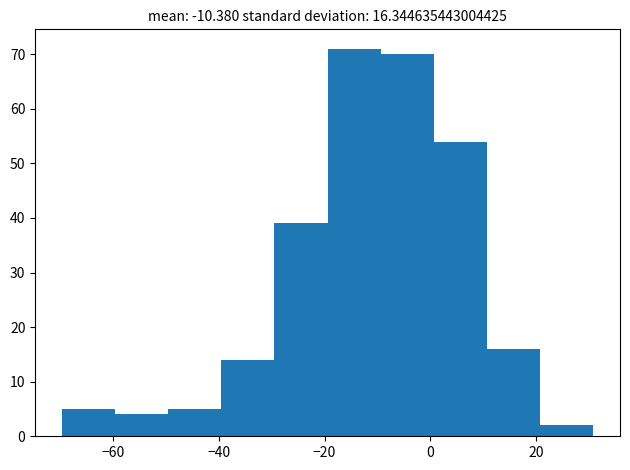

Reading left to right, list every bar in this chart as the range it spans on the x-axis followed by its height. Neither the bar edges nor the heights are printed on the chart, so give them approximately, as read against the axes.

-70 to -60: 5
-60 to -50: 4
-50 to -40: 5
-40 to -30: 14
-30 to -20: 39
-20 to -10: 71
-10 to 0: 70
0 to 10: 54
10 to 20: 16
20 to 30: 2